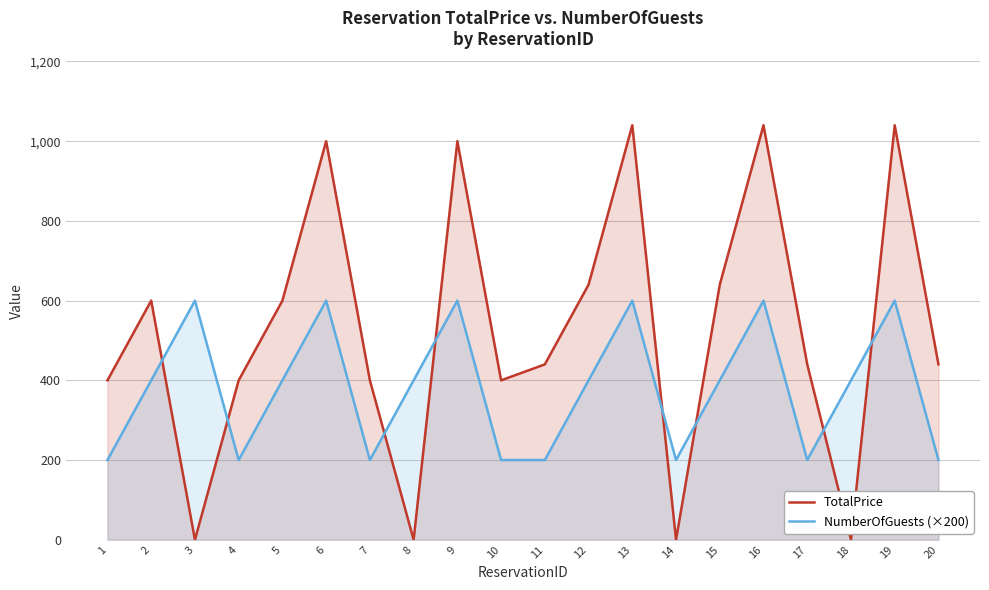

Reading left to right, transcribe all the data shown in this chart.

TotalPrice: 1=400	2=600	3=0	4=400	5=600	6=1000	7=400	8=0	9=1000	10=400	11=440	12=640	13=1040	14=0	15=640	16=1040	17=440	18=0	19=1040	20=440
NumberOfGuests (×200): 1=200	2=400	3=600	4=200	5=400	6=600	7=200	8=400	9=600	10=200	11=200	12=400	13=600	14=200	15=400	16=600	17=200	18=400	19=600	20=200